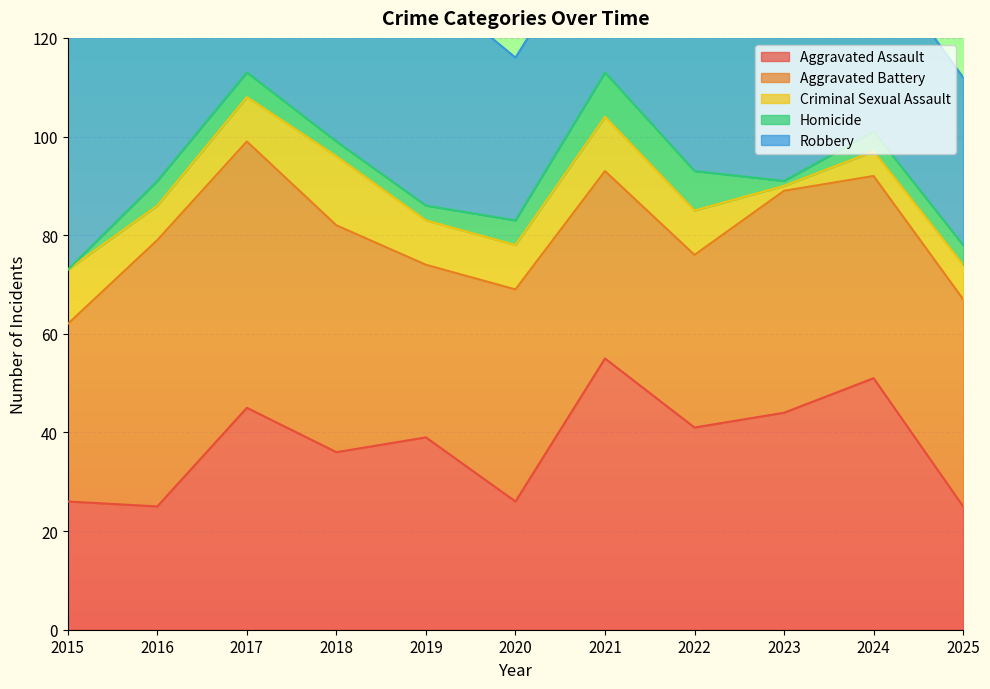

What is the value of the Homicide point at the 6th from the left?

5